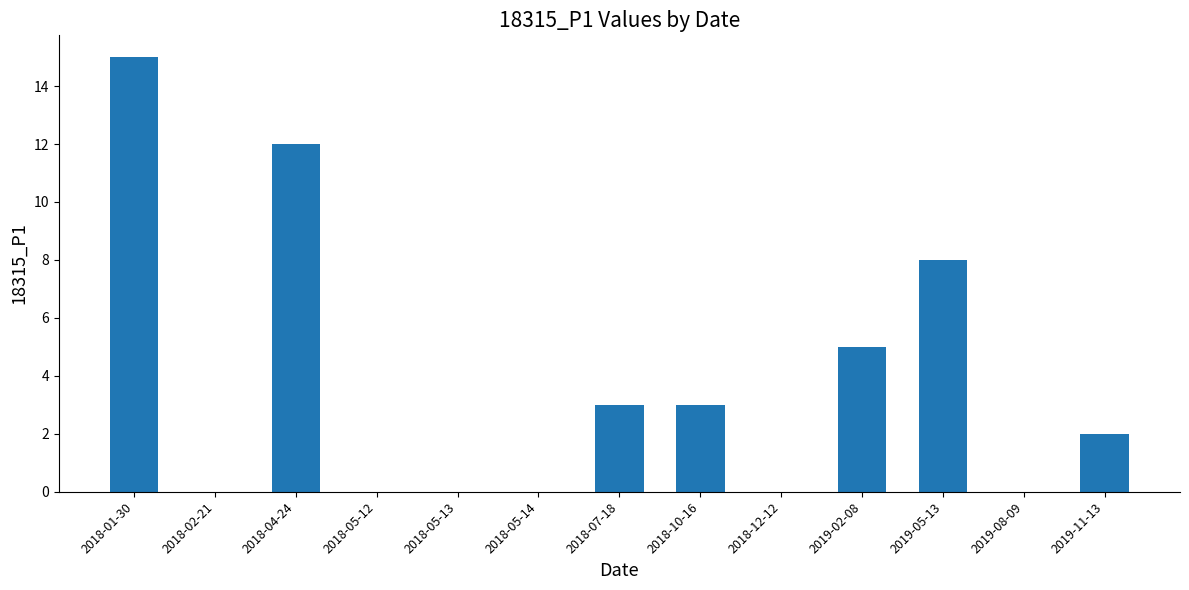

What is the maximum value shown in the chart?

15